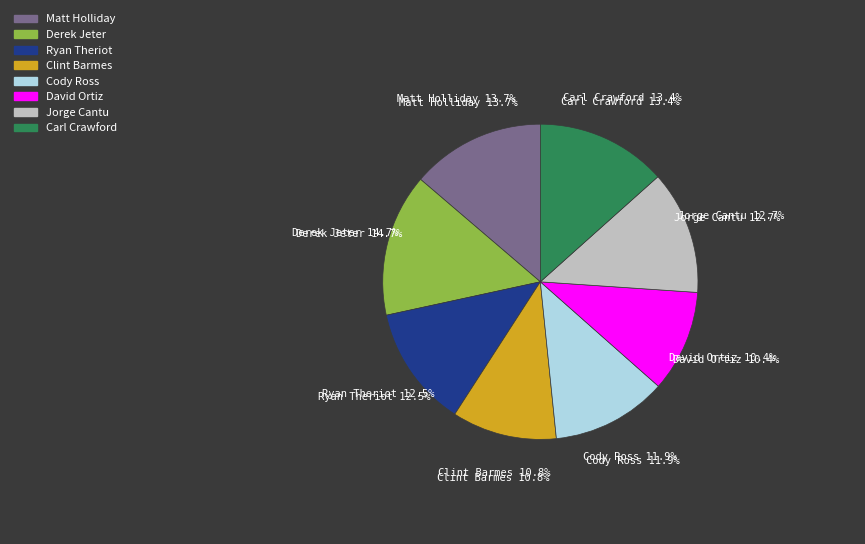

To the nearest percent, what is the average slice percentage?

12%